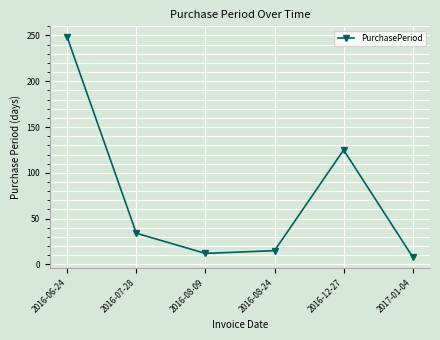

How many data points does each series have?

6